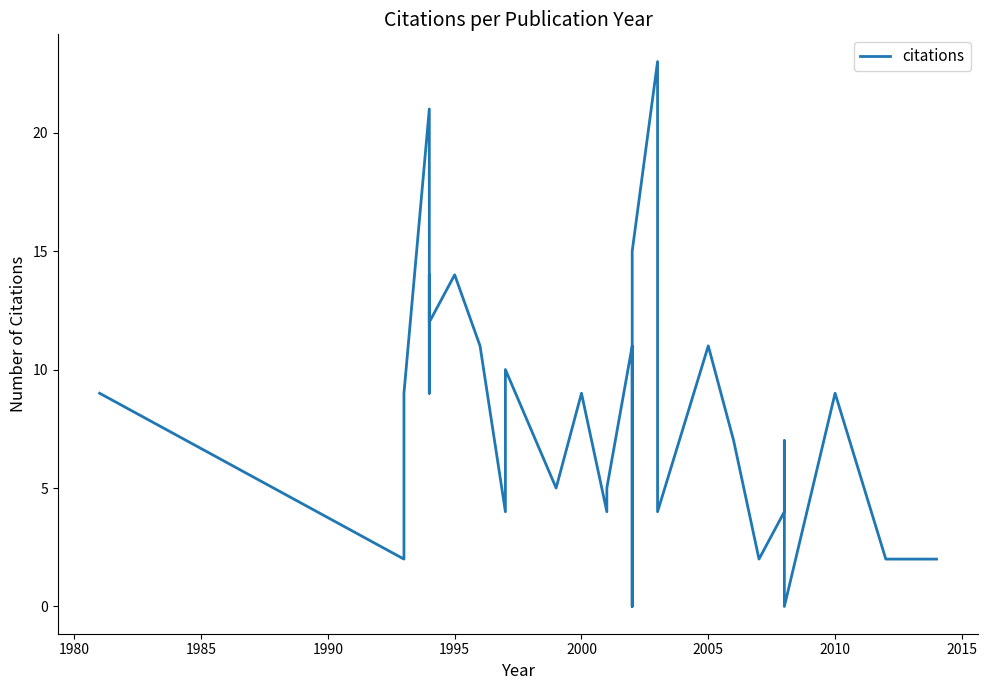

How many values are below 7?

14